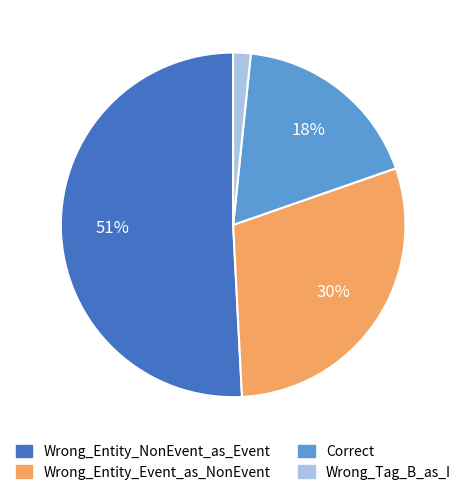

Combined, do Correct and Wrong_Tag_B_as_I account for over 50%?

No